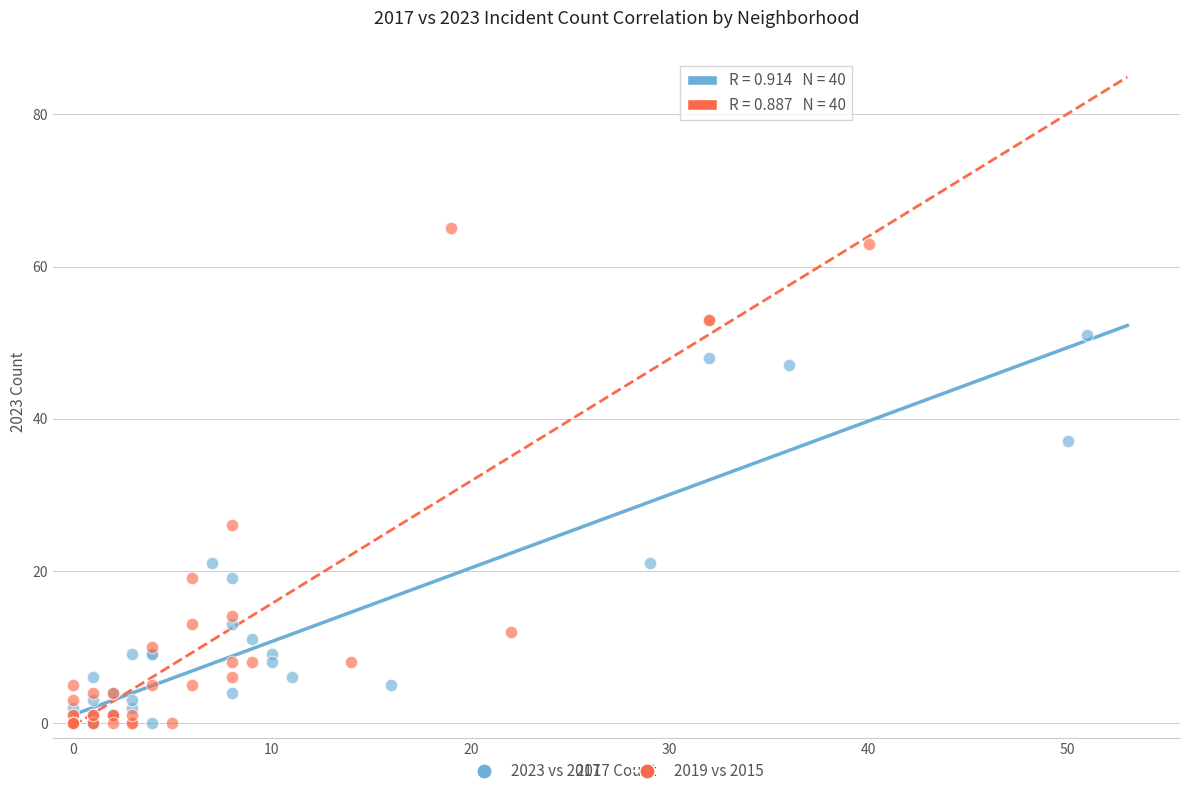

Which series contains the highest Y value?

2019 vs 2015